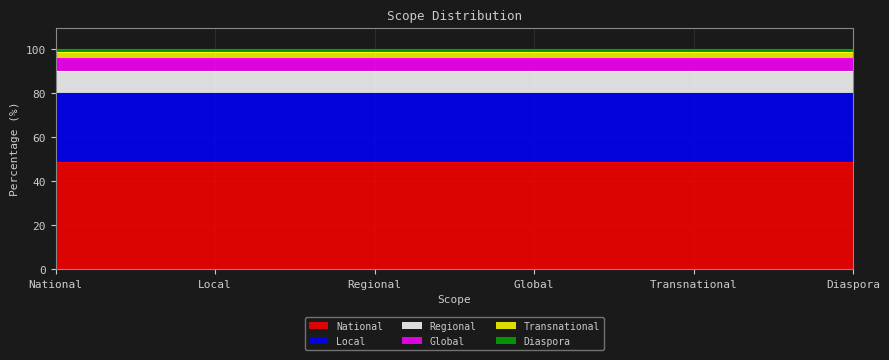

Which category has the highest value across all series?

National